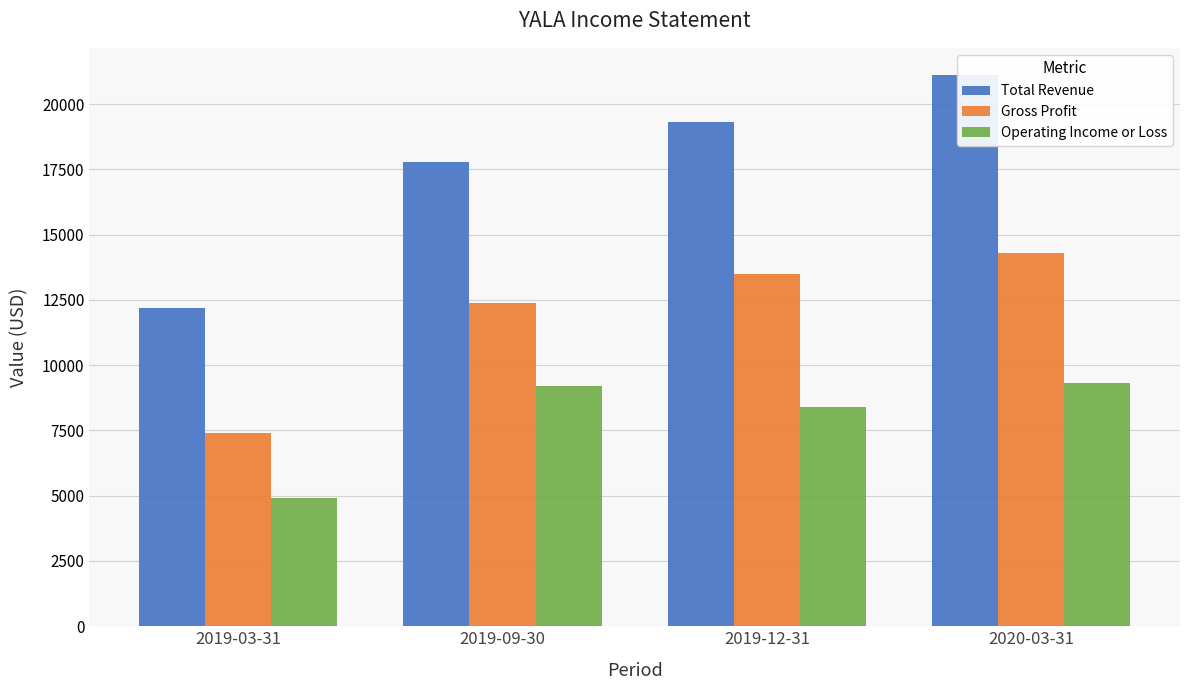

What is the minimum value for Operating Income or Loss?

4900